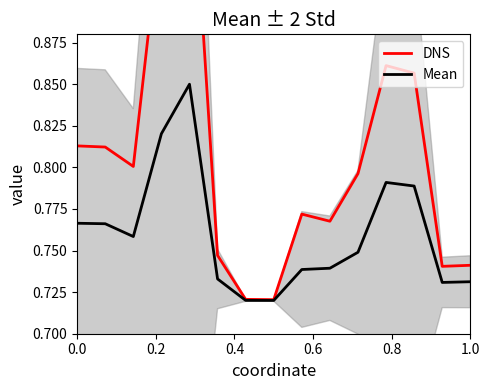

Which series has the widest spread of values?

DNS